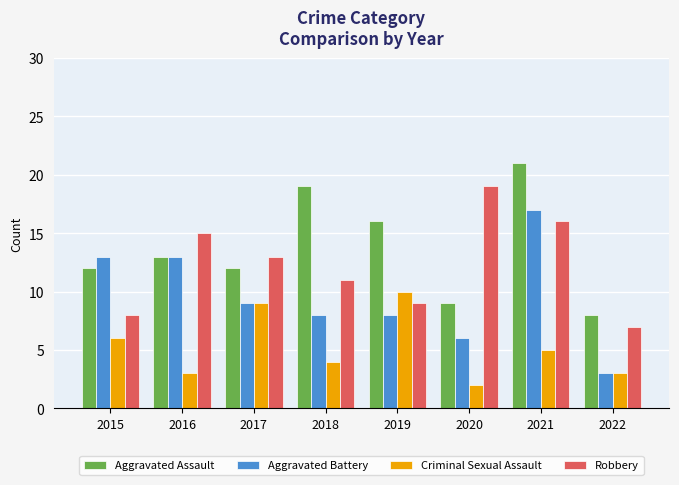

Between 2016 and 2020, which series saw the biggest shift?

Aggravated Battery